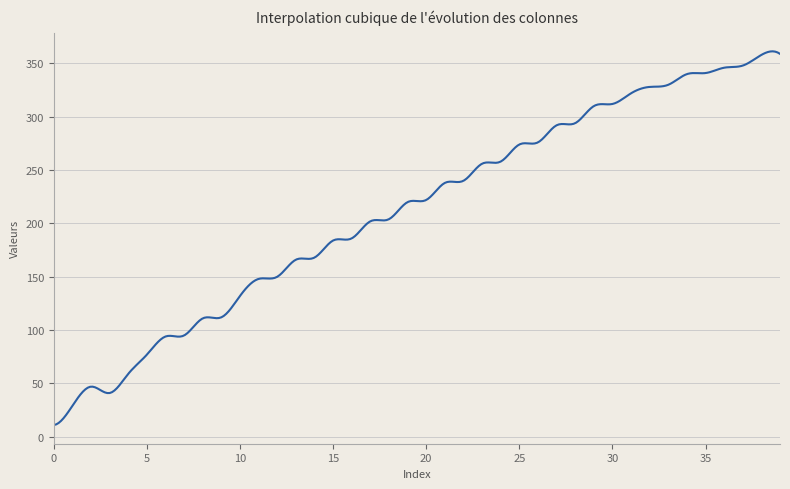

How many distinct data groups are displayed?

1